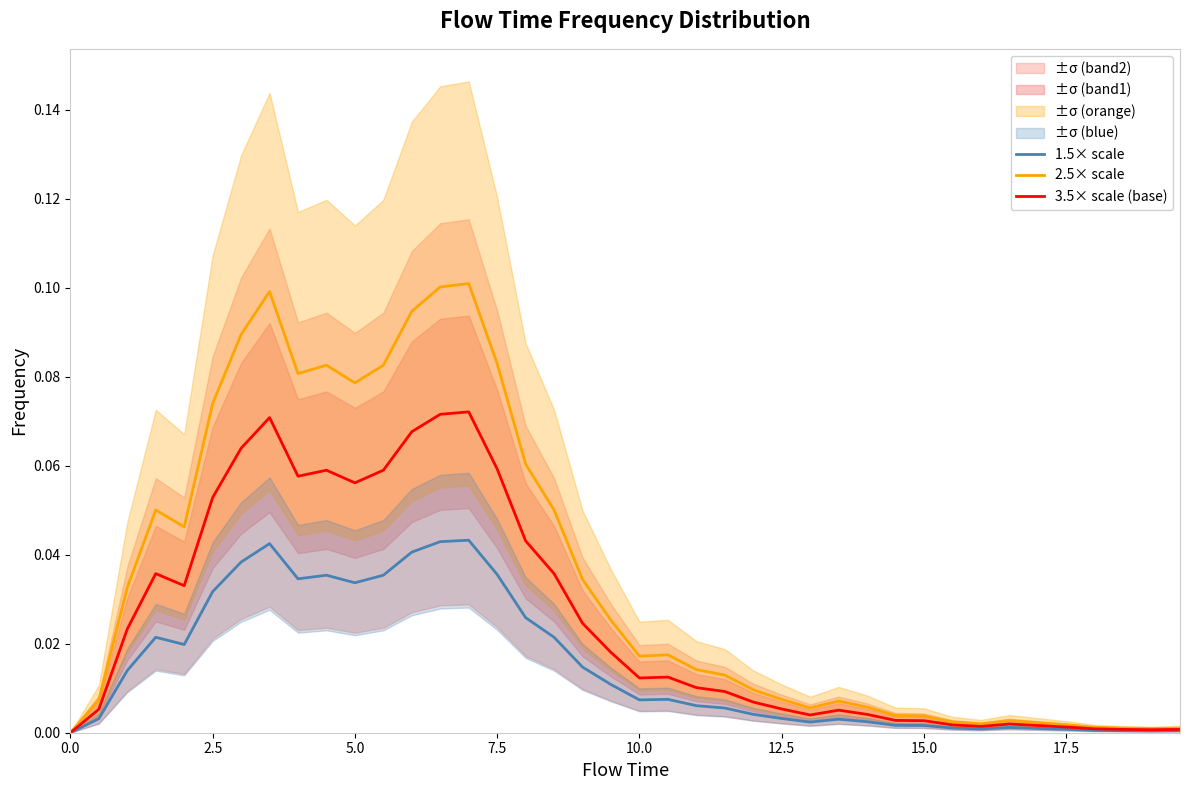

True or false: 1.5× scale and 3.5× scale (base) cross at least once.

False